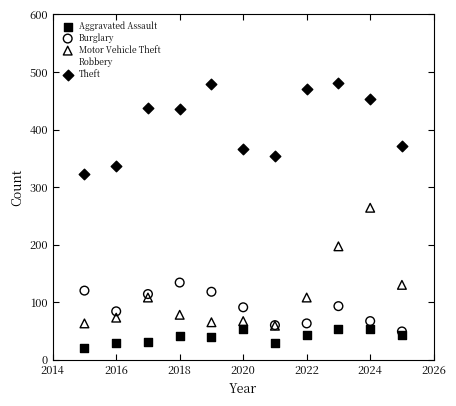

Across all series, what Y value is closest to 251?

264